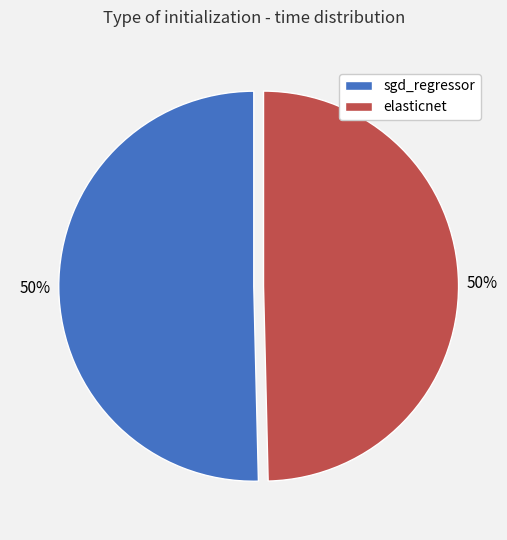

Do sgd_regressor and elasticnet together represent more than half of the pie?

Yes